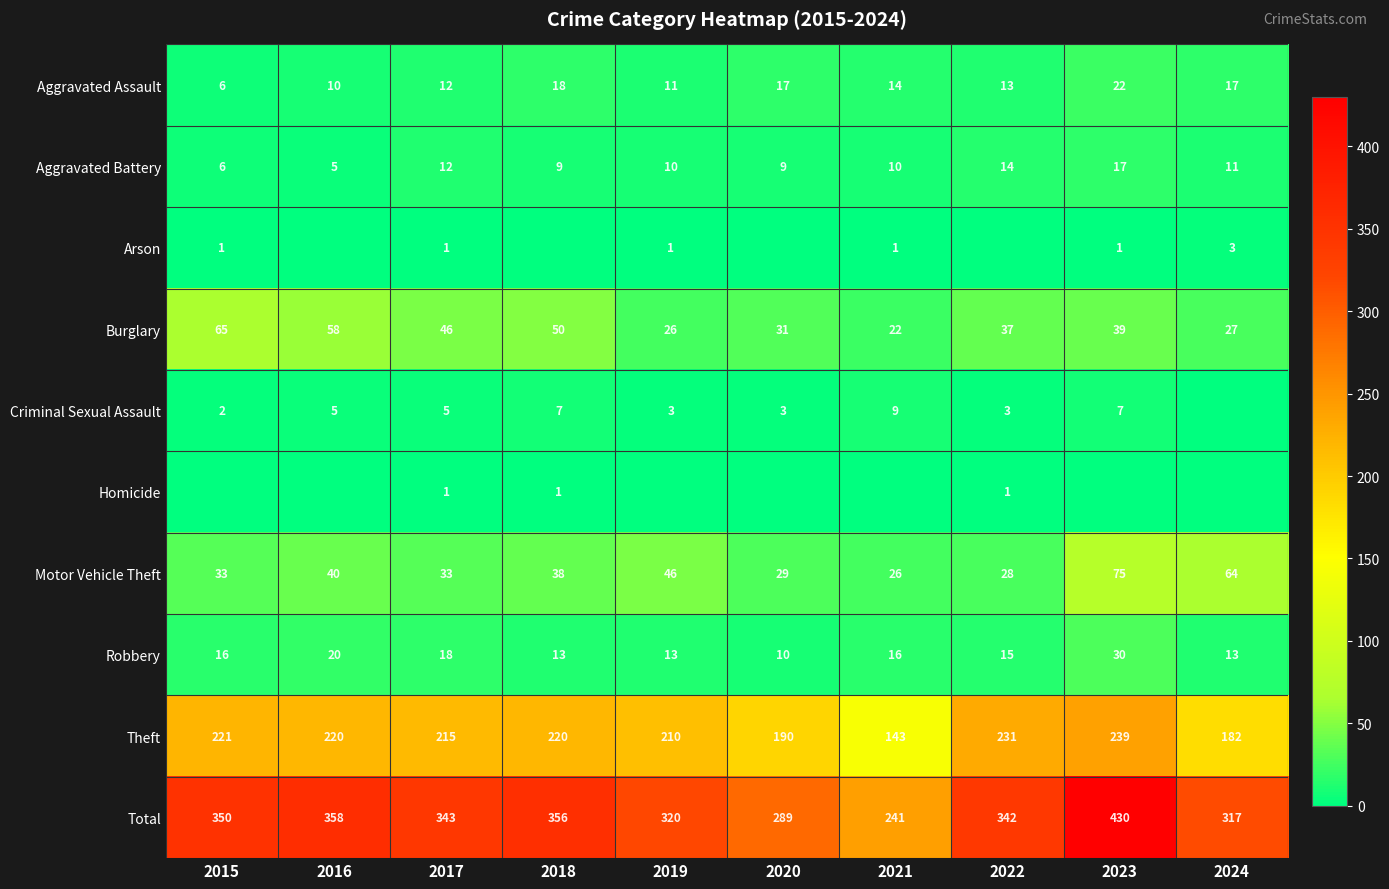

What is the spread (max minus min) of values at 2022?

342